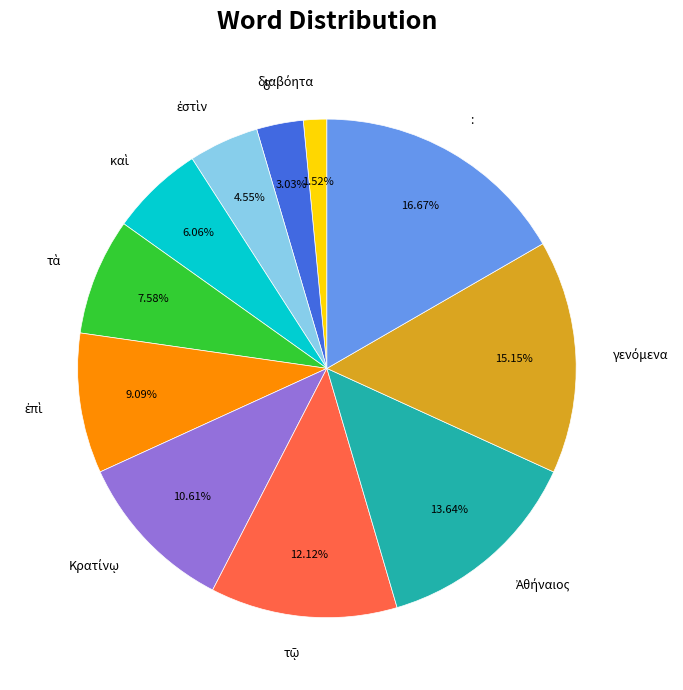

Does any single category account for the majority?

No